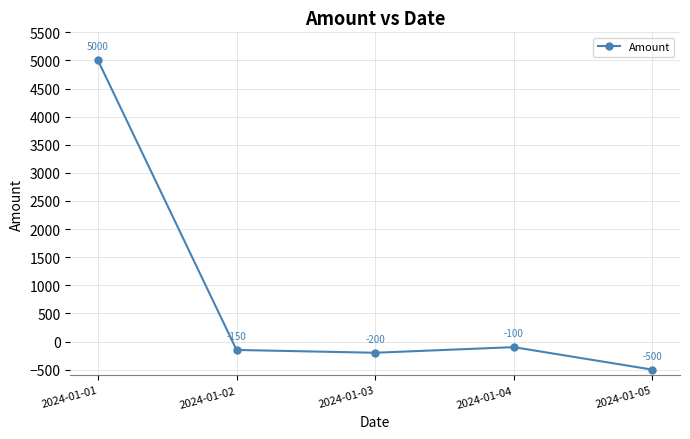

What is the change in value from 2024-01-04 to 2024-01-05?

-400